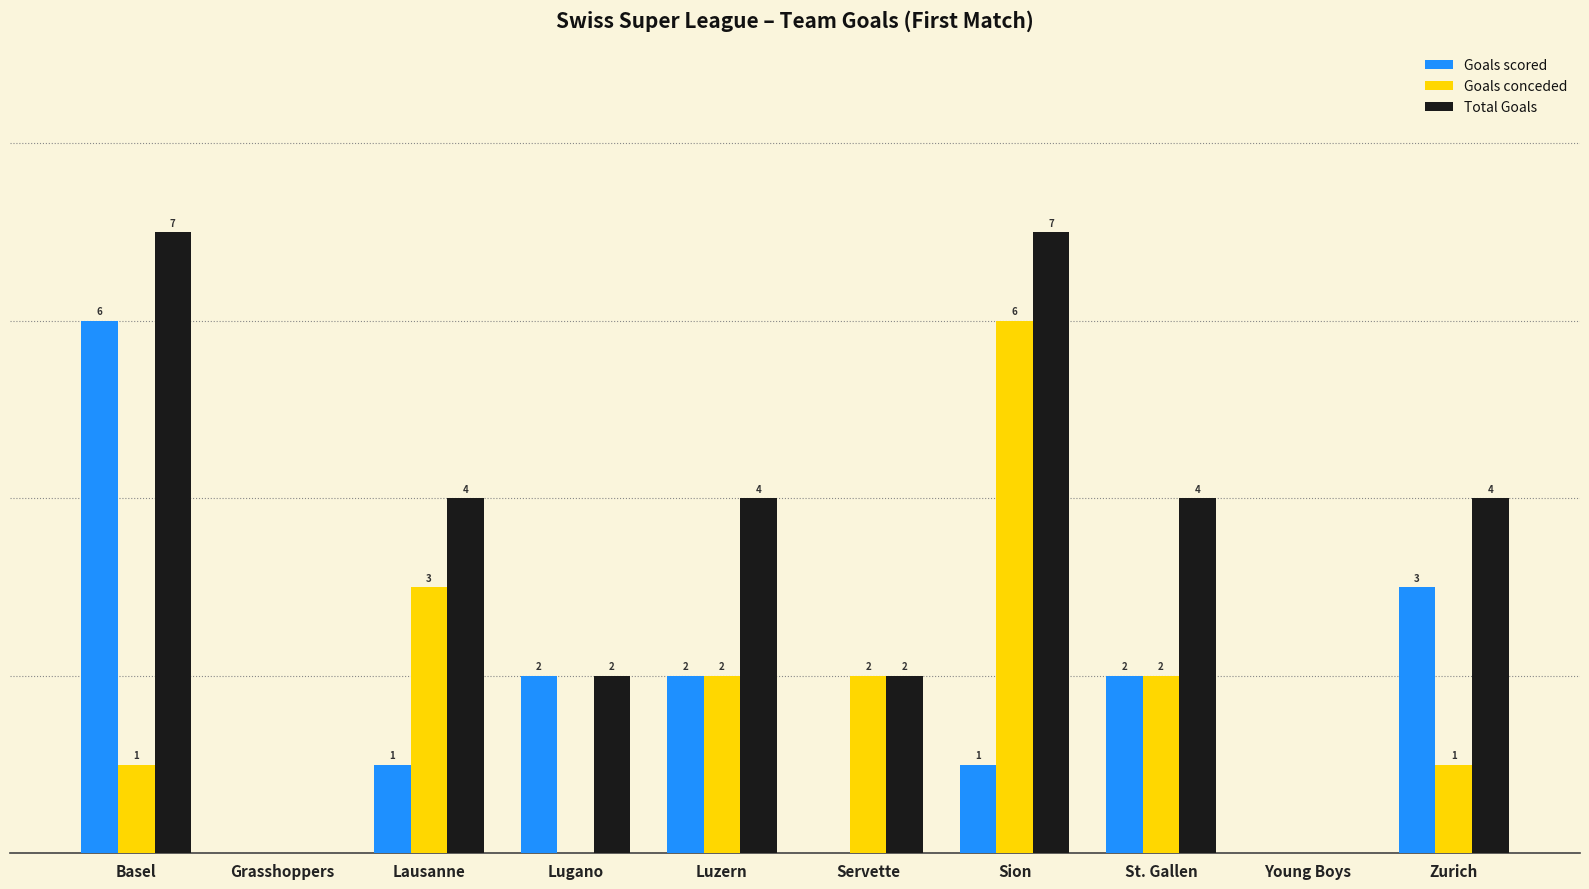

What are all the series names shown in the legend?

Goals scored, Goals conceded, Total Goals